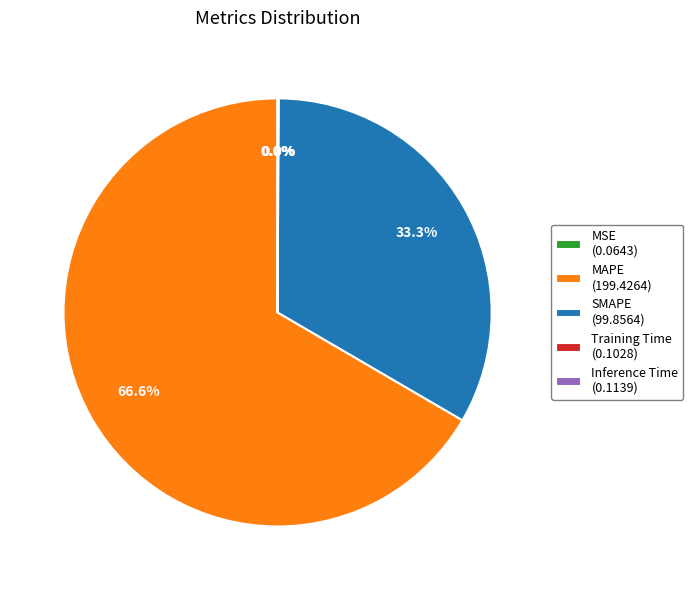

How much of the chart is everything except SMAPE (99.8564)?

66.7%